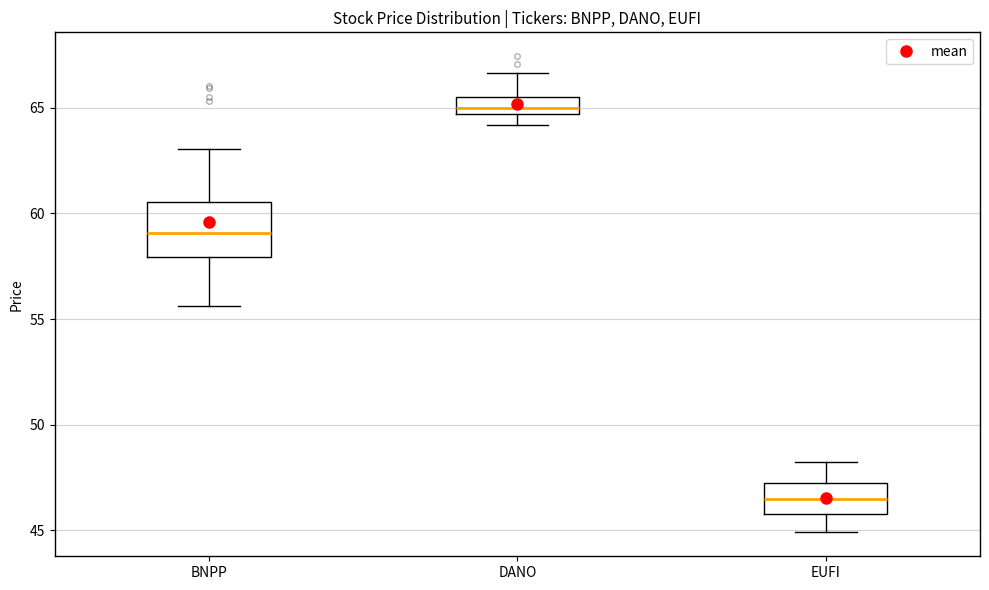

Which box's median line is the highest?

DANO